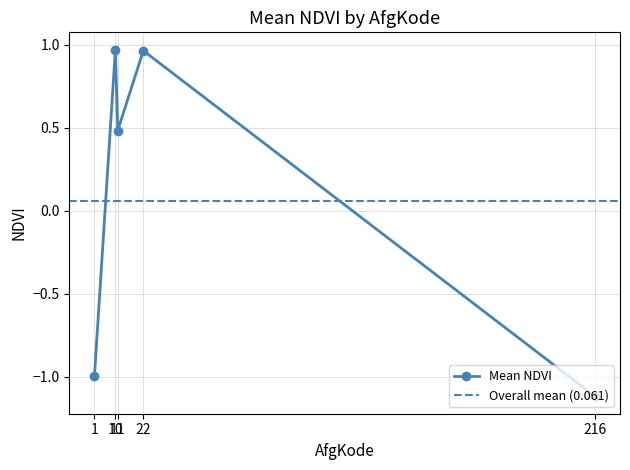

Rank the categories by value from highest to lowest.

10, 22, 11, 1, 216